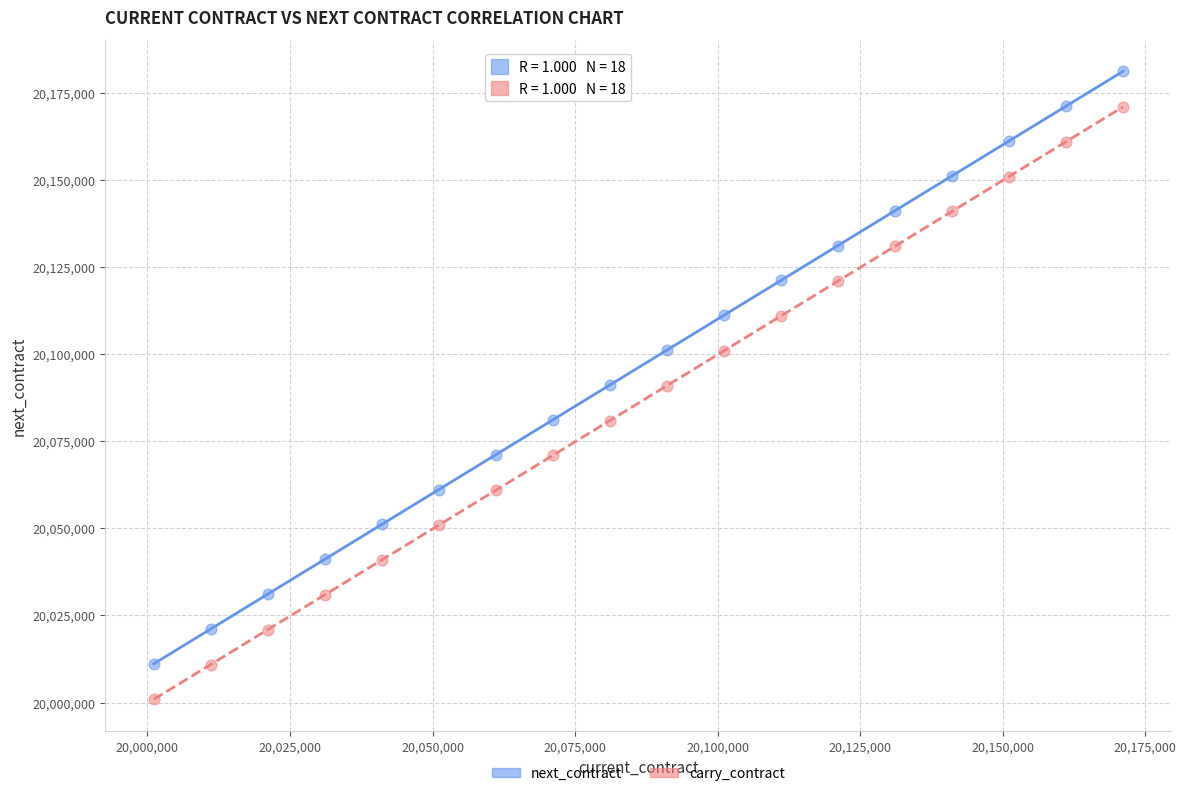

What are all the series names shown in the legend?

next_contract, carry_contract